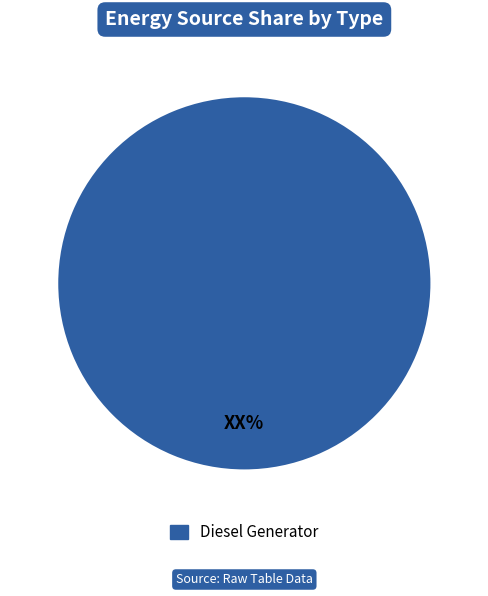

Which slice represents more than half of the pie?

Diesel Generator